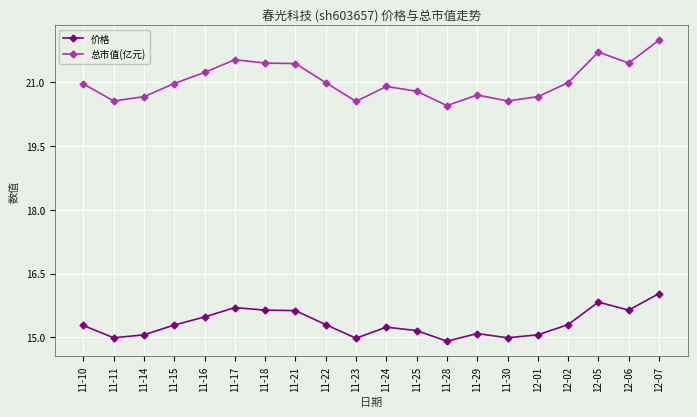

Which series has the largest total across all categories?

总市值(亿元)